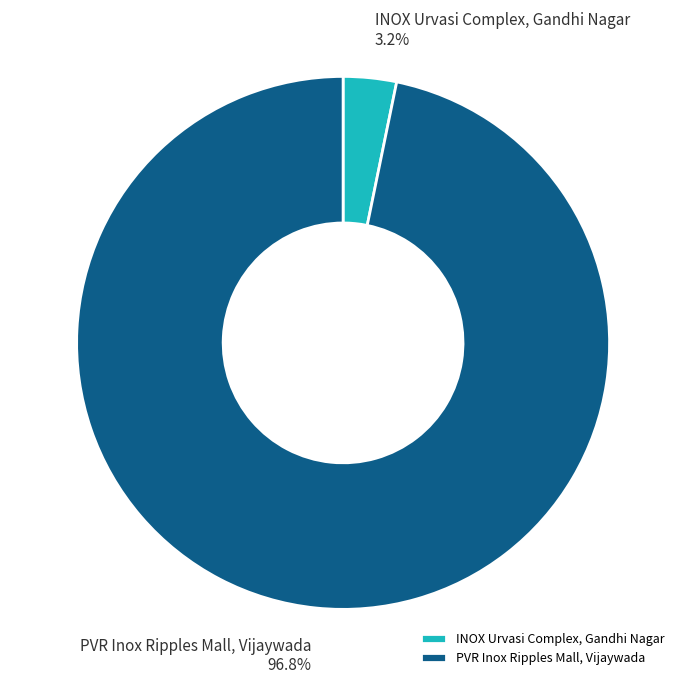

What is the largest slice in the pie chart?

PVR Inox Ripples Mall, Vijaywada